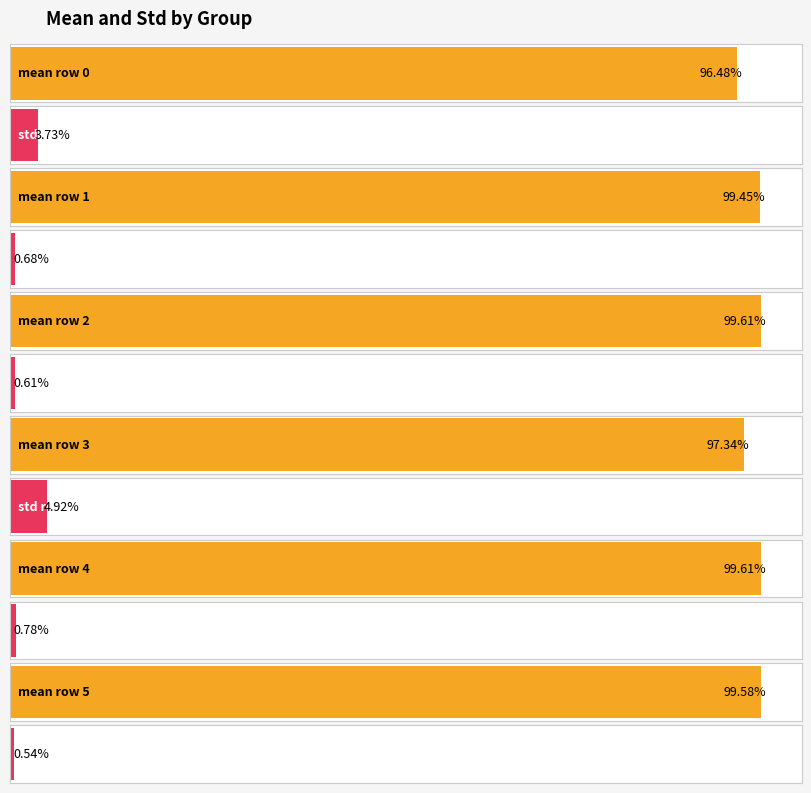

Does the chart contain stacked bars?

No